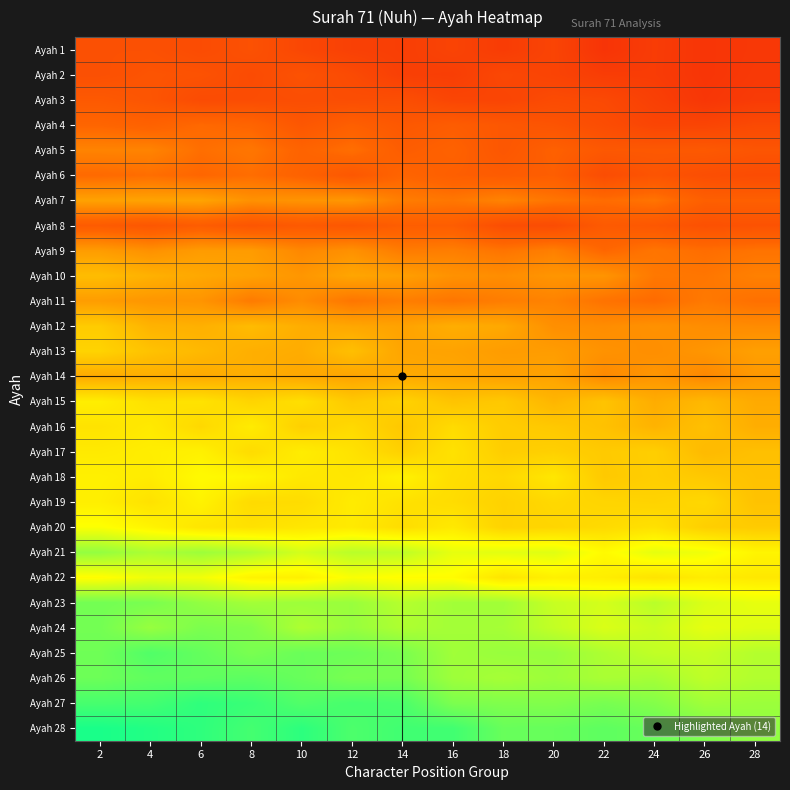

Which series changed the most between 10 and 20?

row_14